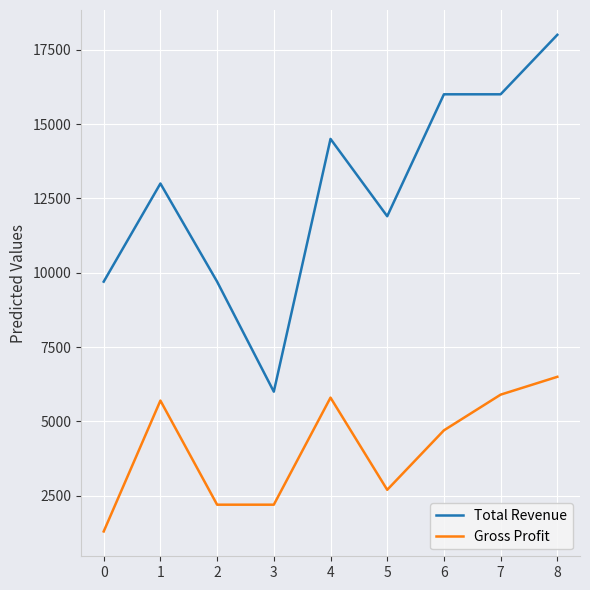

At which category does Total Revenue reach its first local peak?

1